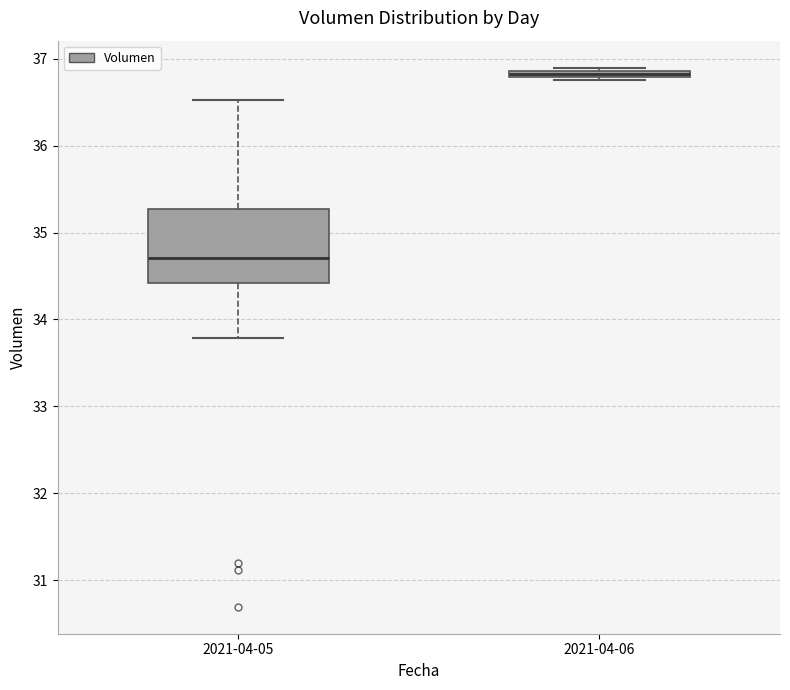

Where is the lower edge of the box for 2021-04-06 on the y-axis? The values are not printed on the chart, so give them approximately, as read against the axis.

36.8